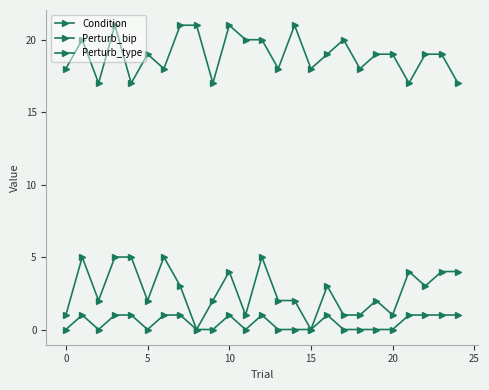

Is this an area chart (filled region under the line)?

No